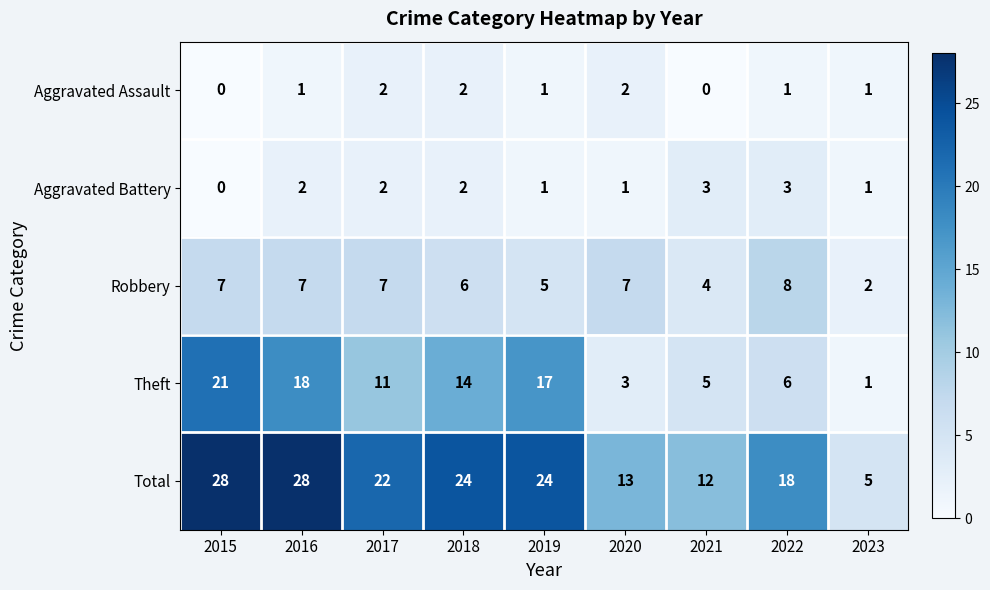

The value of Aggravated Assault at 2019 is 1. True or false?

True